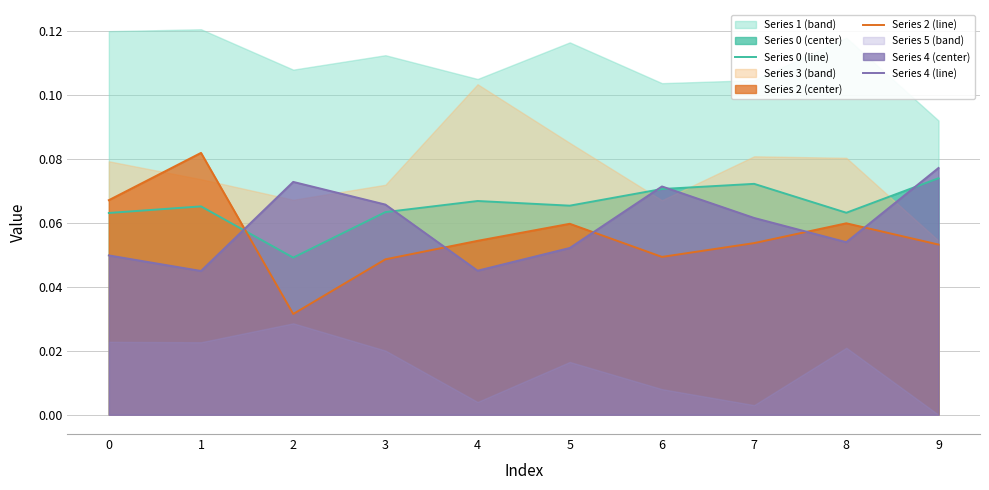

True or false: Series 4 (line) has more than 1 points higher than both neighbors.

True